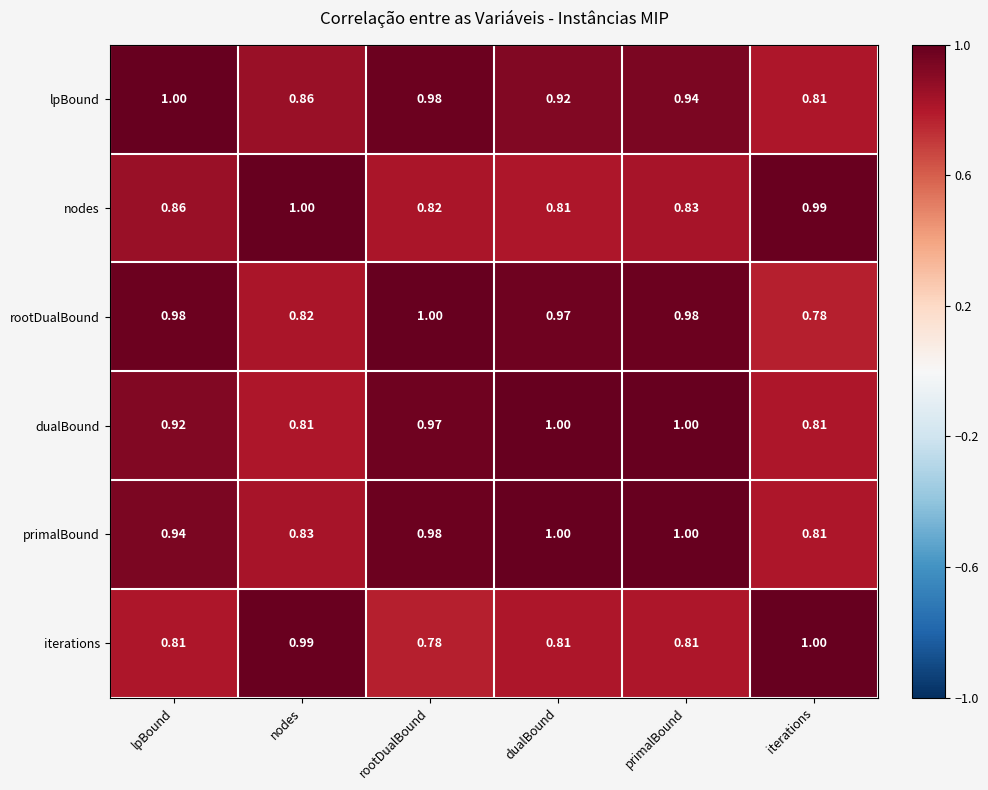

Which category has the lowest value in the lpBound series?

iterations